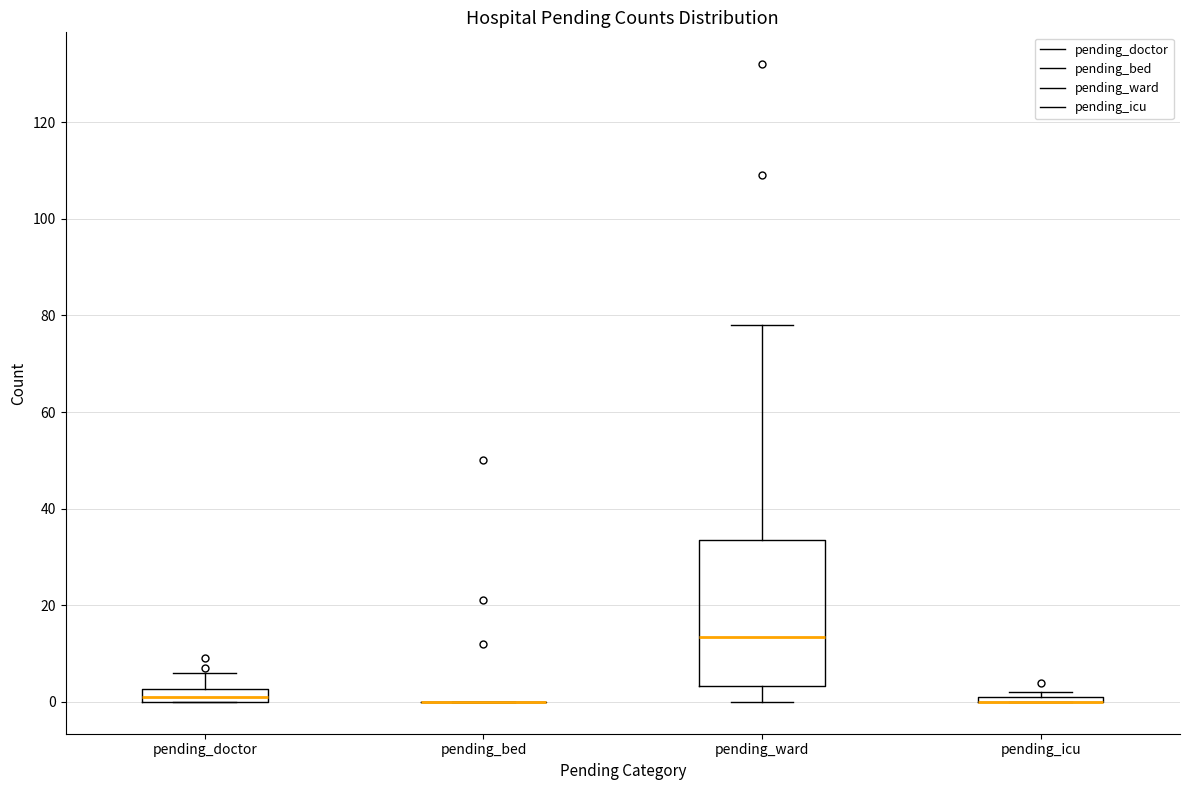

Where is the lower edge of the box for pending_icu on the y-axis? The values are not printed on the chart, so give them approximately, as read against the axis.

0